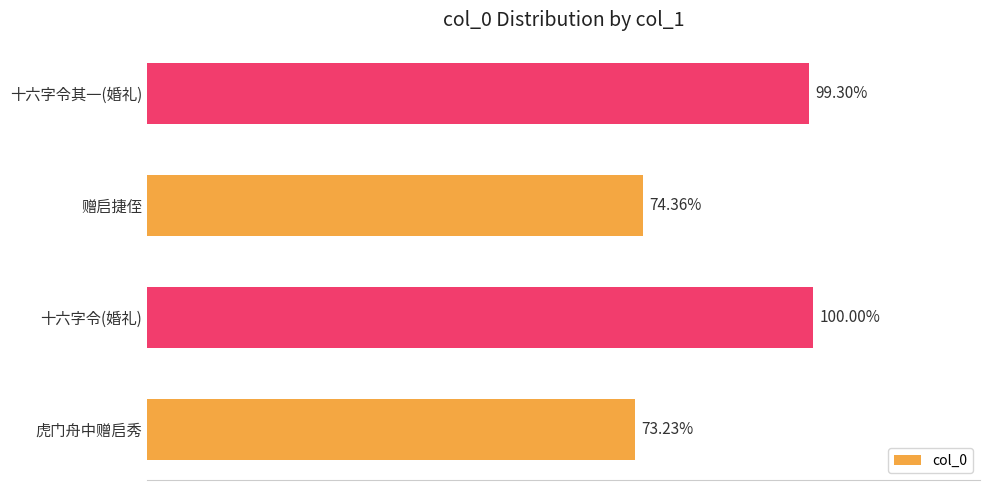

What is the difference between the maximum and second lowest values?

212755